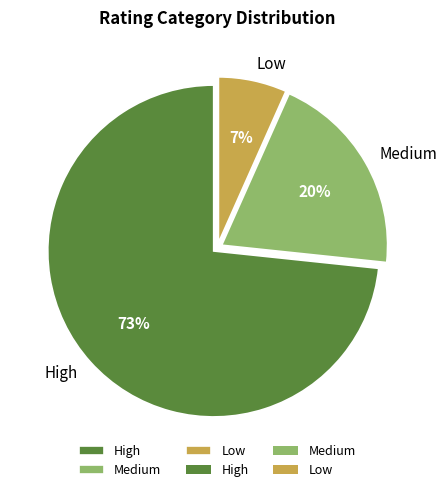

The High slice represents 73% of the pie. True or false?

True